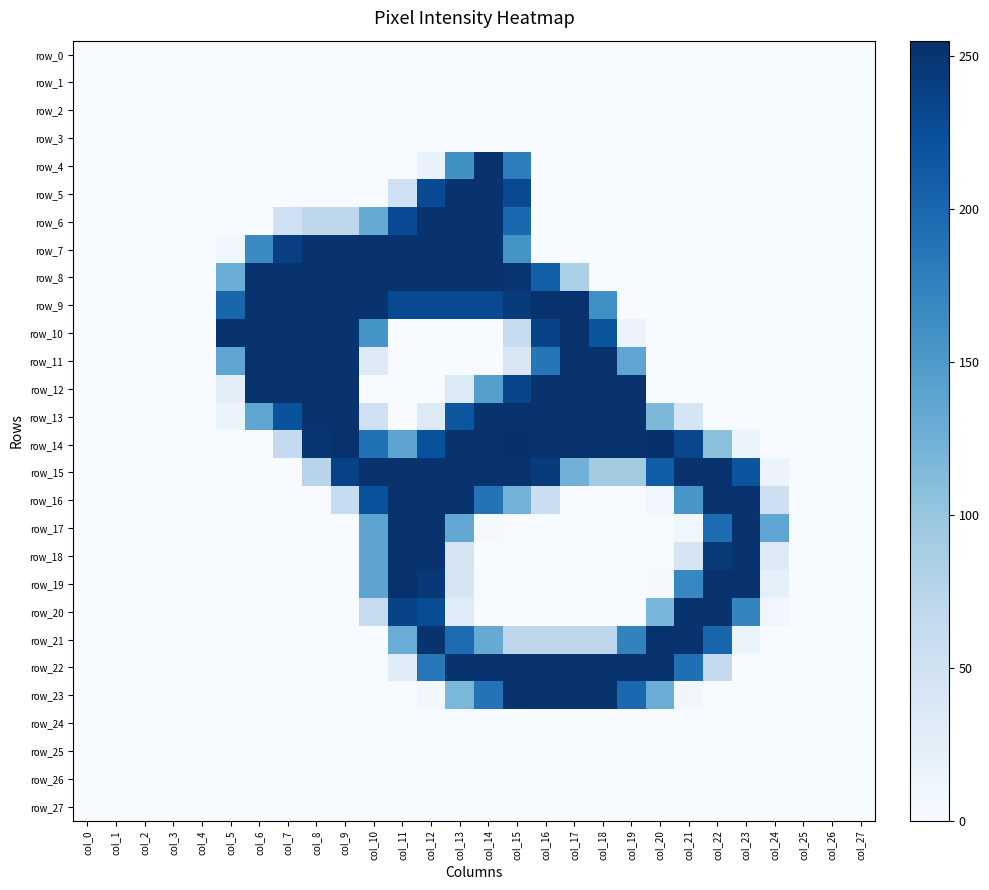

Read the row_9 value at col_11, to the nearest 5.

230